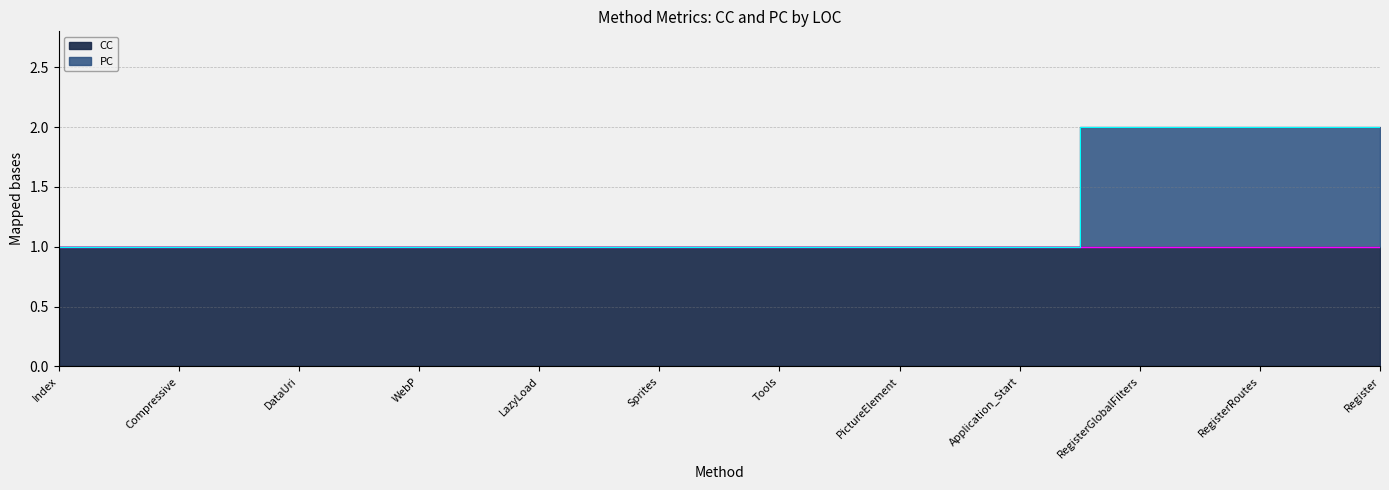

What is the label of the 5th point from the right?

PictureElement